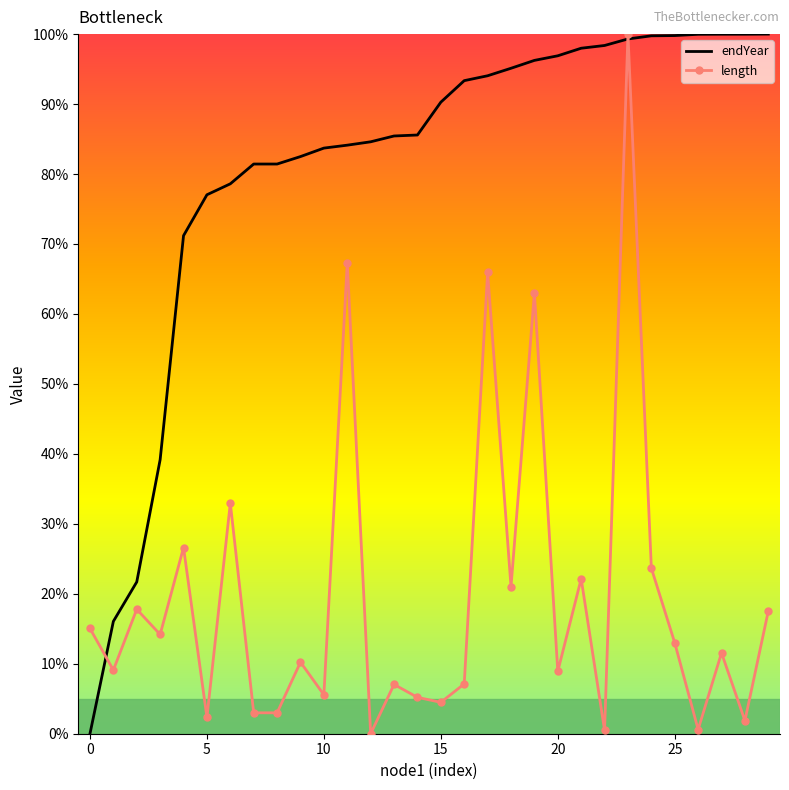

Rank the series by their average value, from highest to lowest.

endYear, length